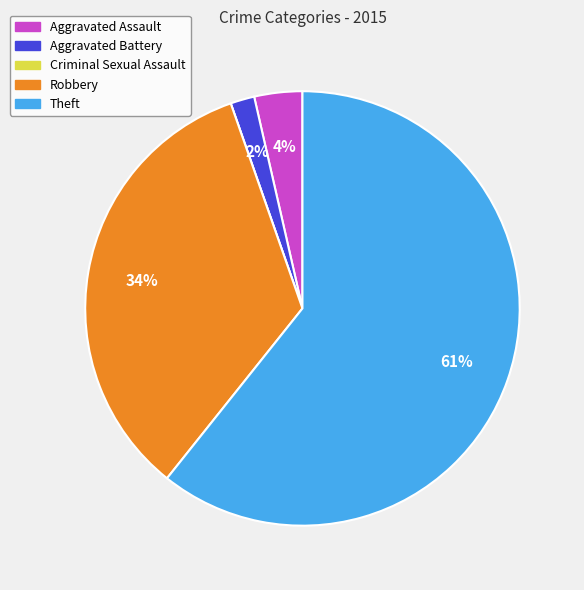

Which slice is the largest?

Theft